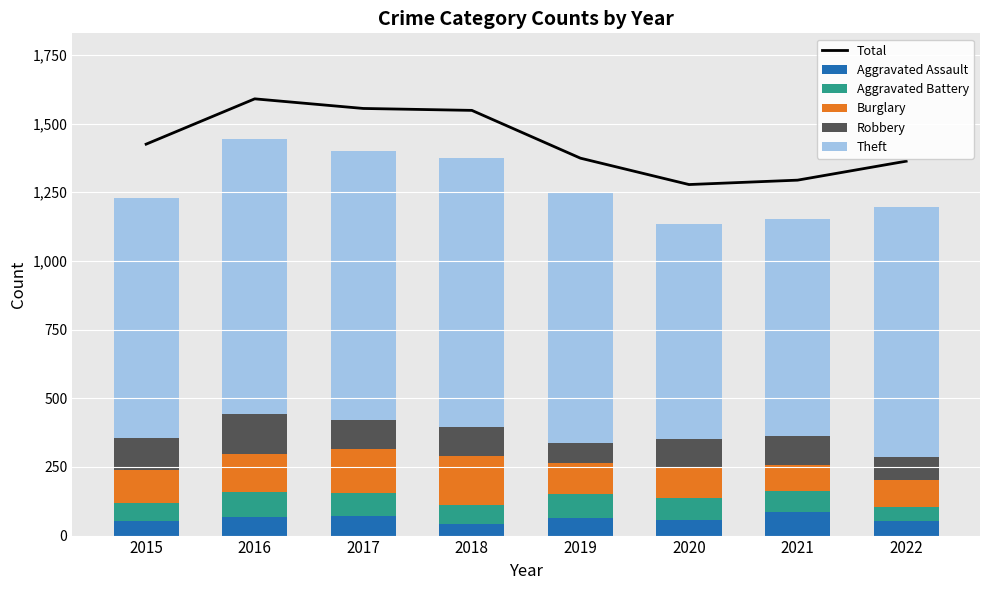

True or false: Aggravated Battery has a value of 64 at 2015.

True